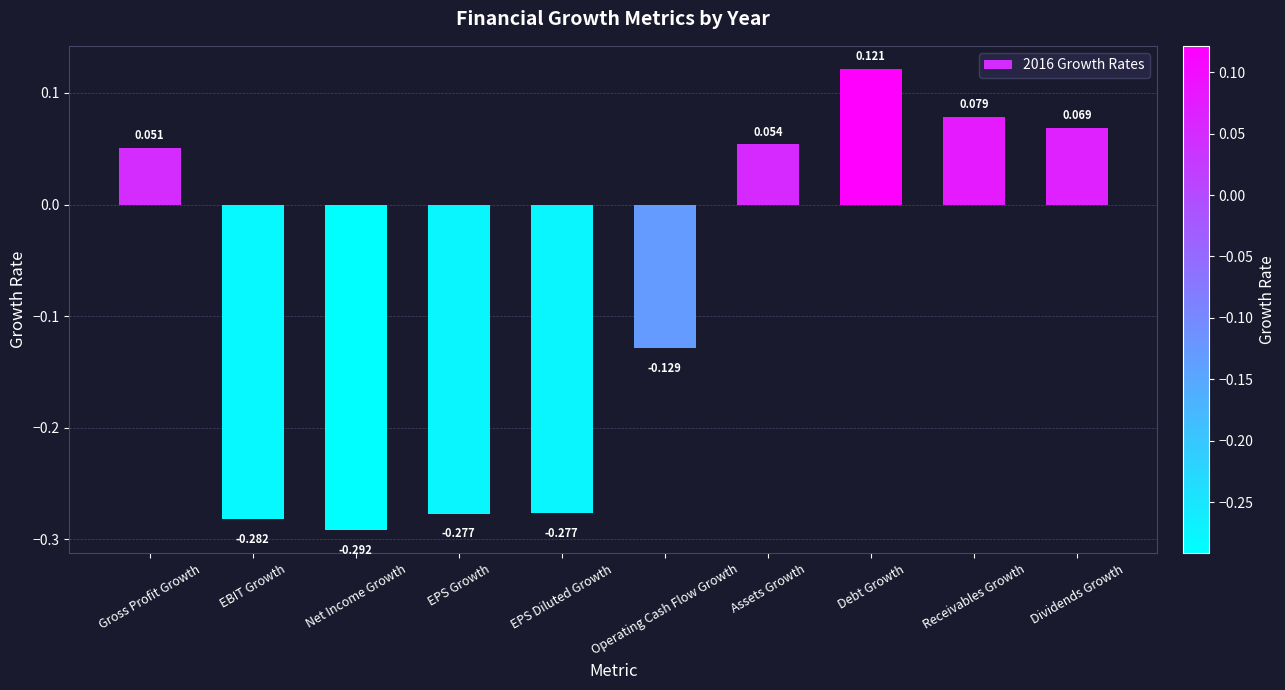

Count the number of data series in this chart.

1